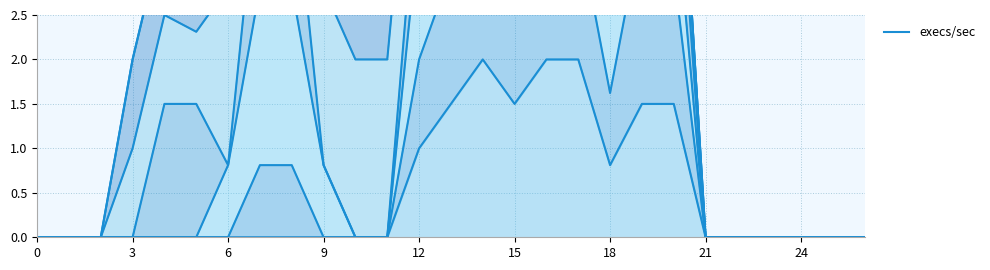

What is the sum of all values?

122.2